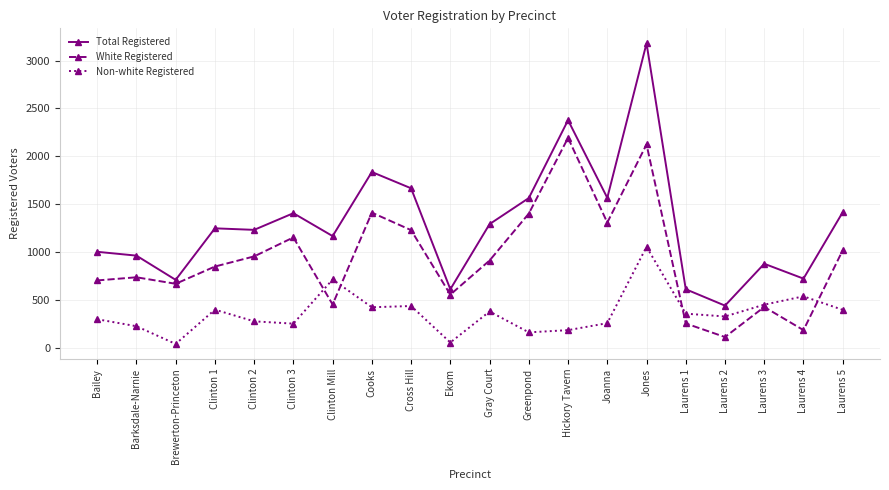

Which series has the widest spread of values?

Total Registered